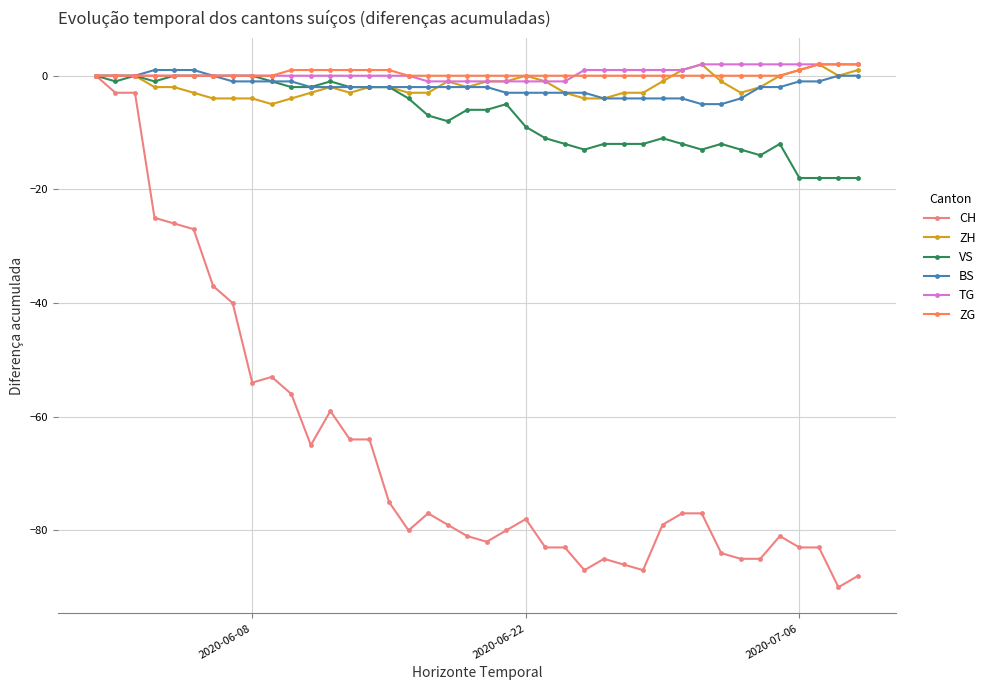

How many data points does each series have?

40